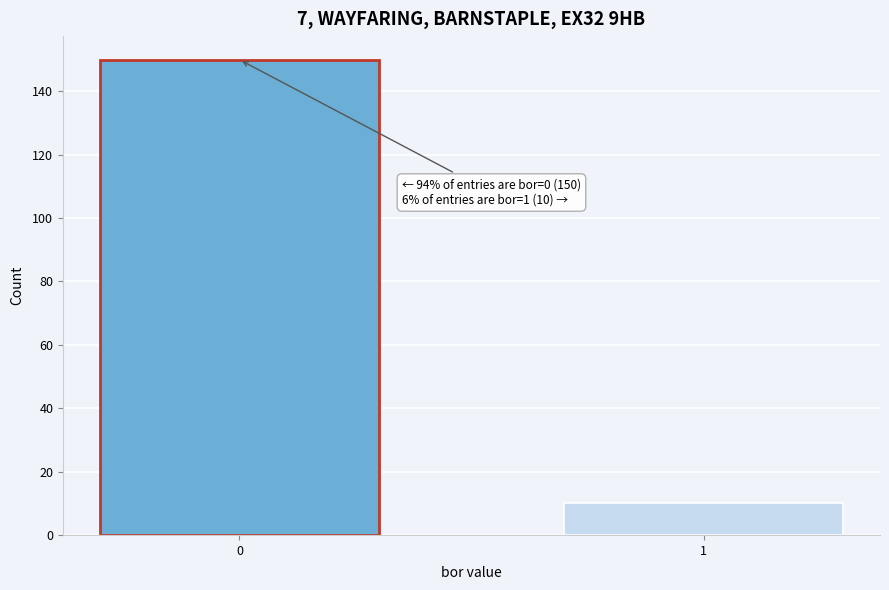

Reading left to right, extract all data points from this chart.

150	10